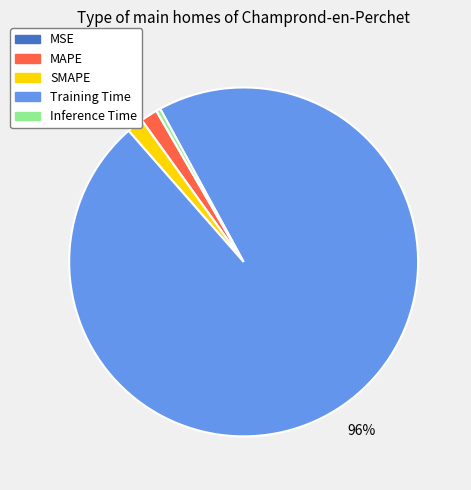

Which slice represents more than half of the pie?

Training Time